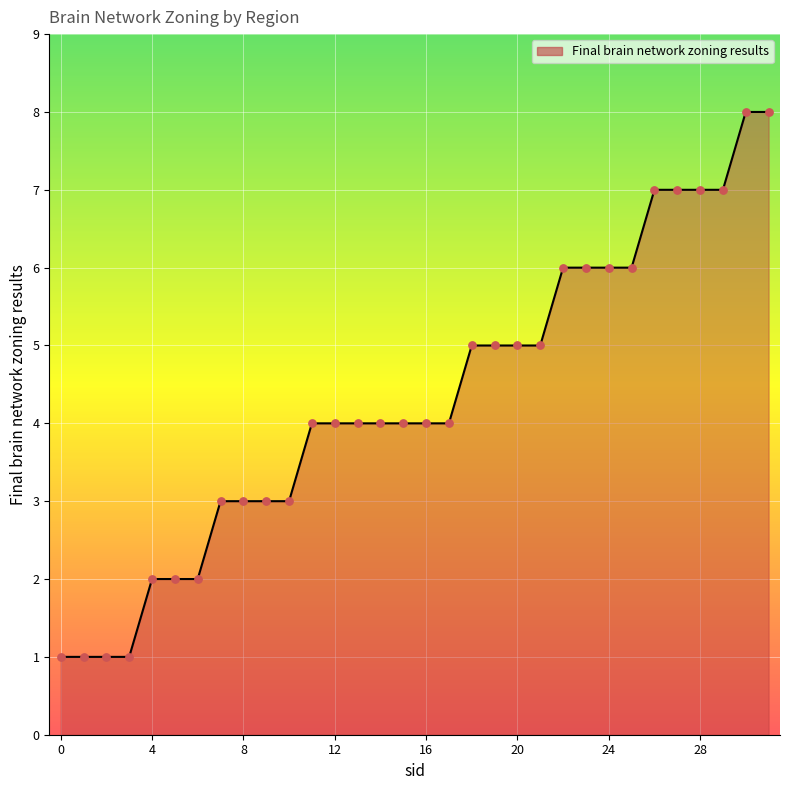

What is the maximum value shown in the chart?

8